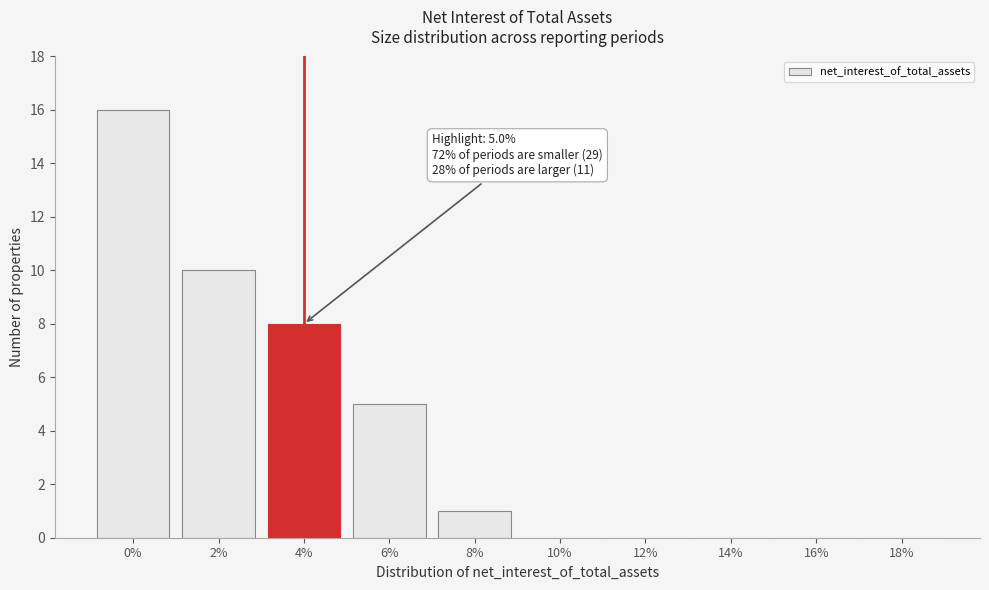

Reading left to right, transcribe all the data shown in this chart.

0%=16	2%=10	4%=8	6%=5	8%=1	10%=0	12%=0	14%=0	16%=0	18%=0